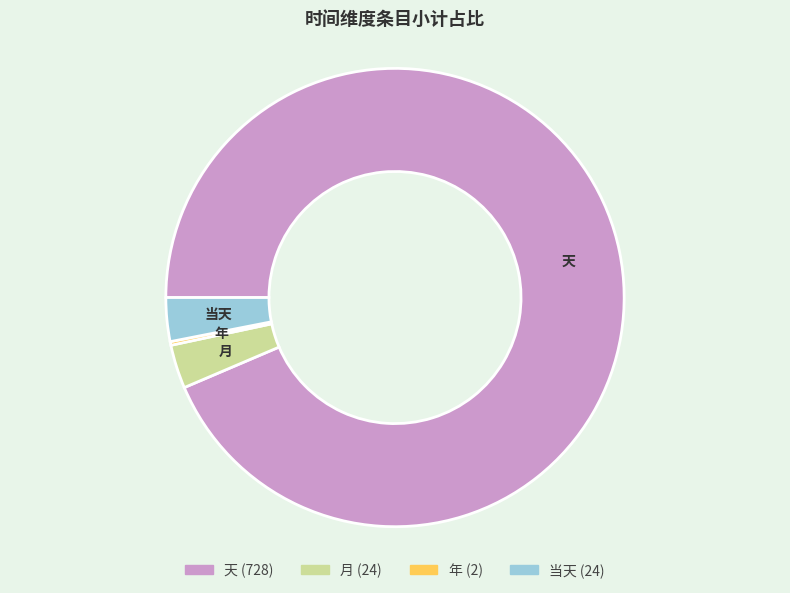

True or false: 当天 accounts for 11% of the total.

False